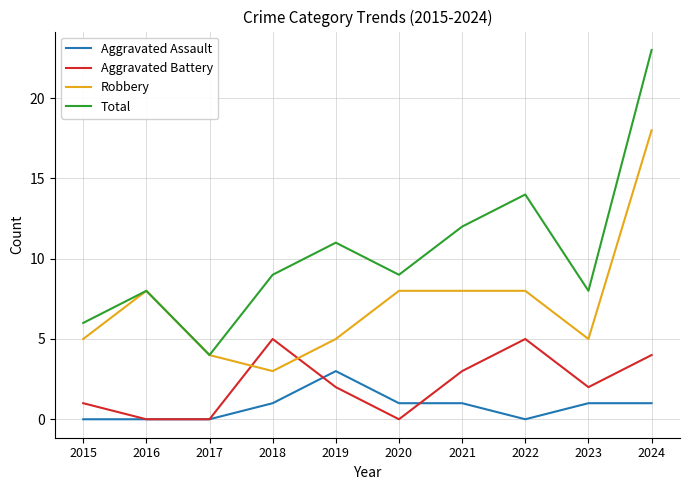

Which series has the largest total across all categories?

Total